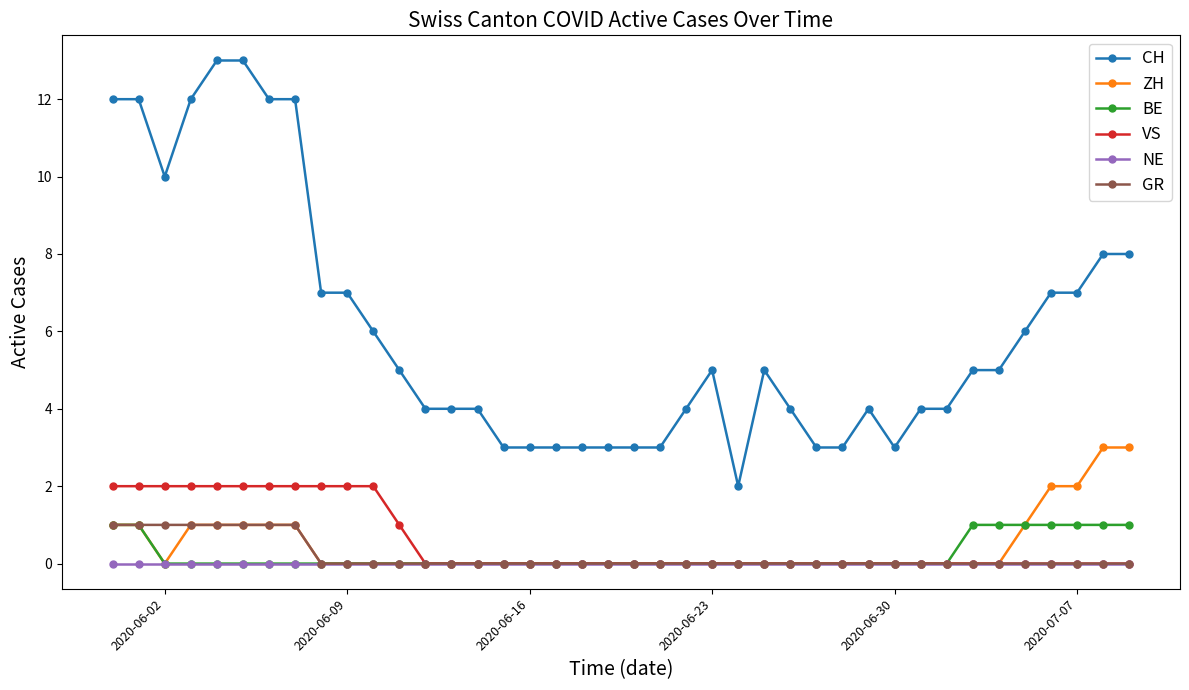

Is this an area chart (filled region under the line)?

No